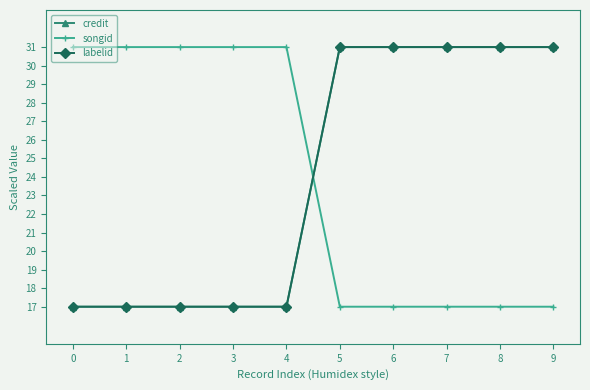

Reading right to left, list all the values displayed in this chart.

credit: 31.0	31.0	31.0	31.0	31.0	17.0	17.0	17.0	17.0	17.0
songid: 17.0	17.0	17.0	17.0	17.0	31.0	31.0	31.0	31.0	31.0
labelid: 31.0	31.0	31.0	31.0	31.0	17.0	17.0	17.0	17.0	17.0